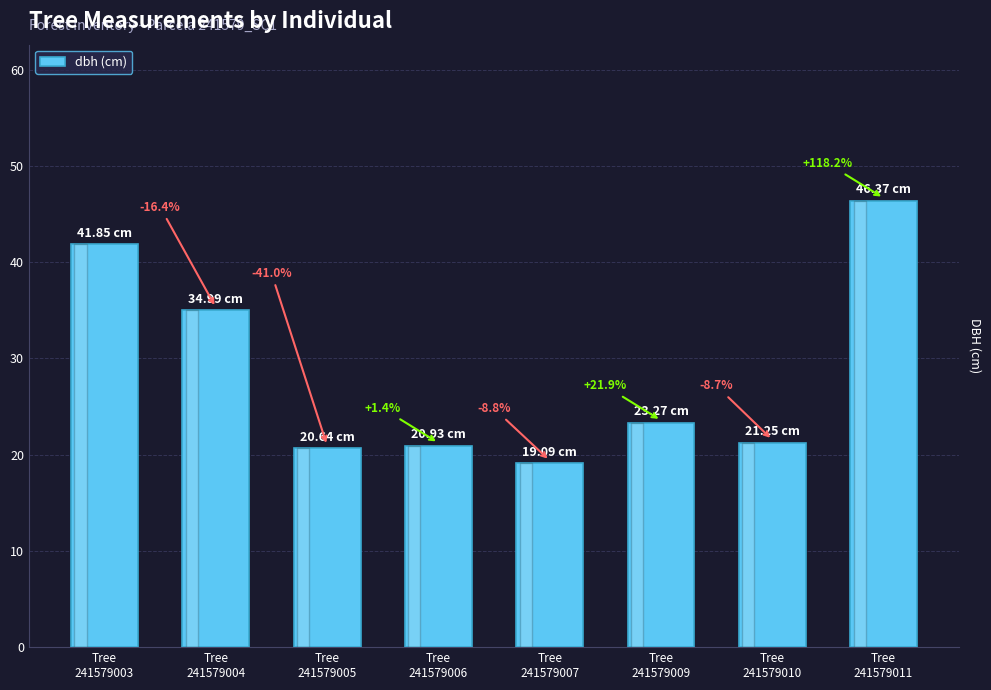

Are the bars grouped side by side (vs. stacked)?

No